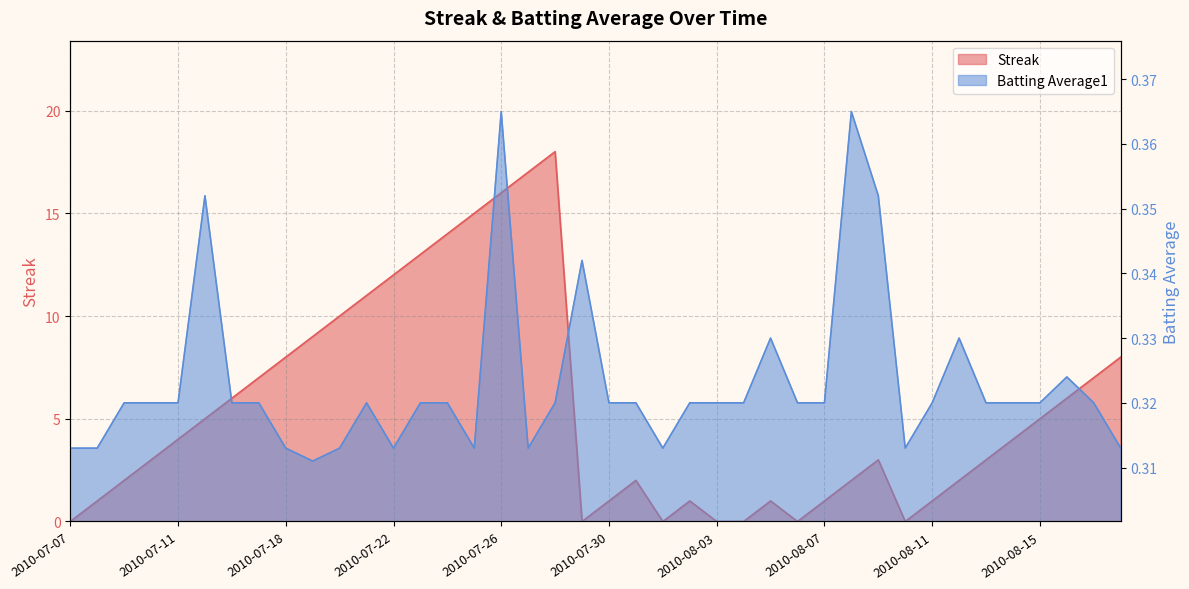

True or false: Streak has more than 0 points higher than both neighbors.

True